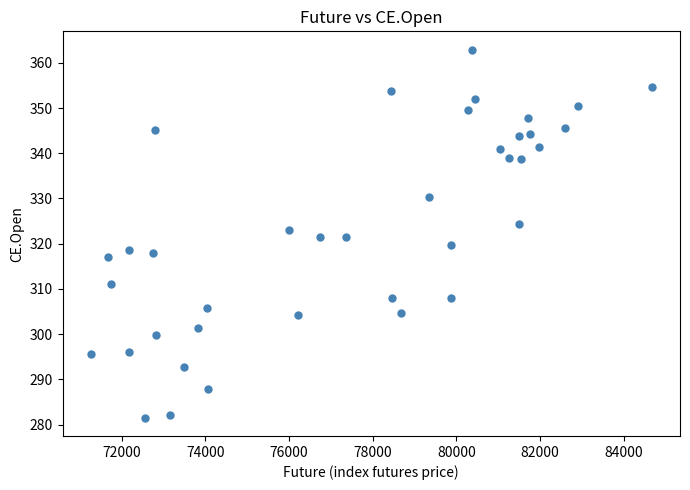

What is the range of X values (max minus min)?

13427.8